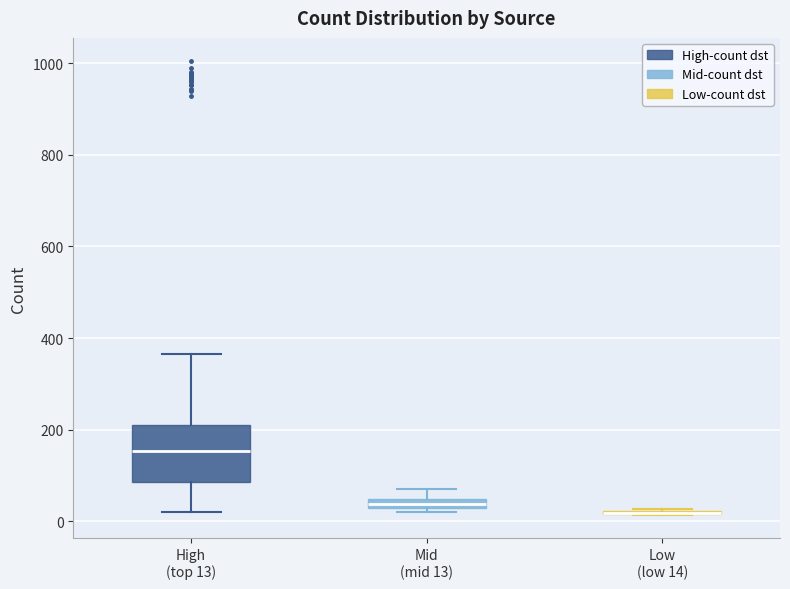

Where is the lower edge of the box for Mid (mid 13) on the y-axis? The values are not printed on the chart, so give them approximately, as read against the axis.

20